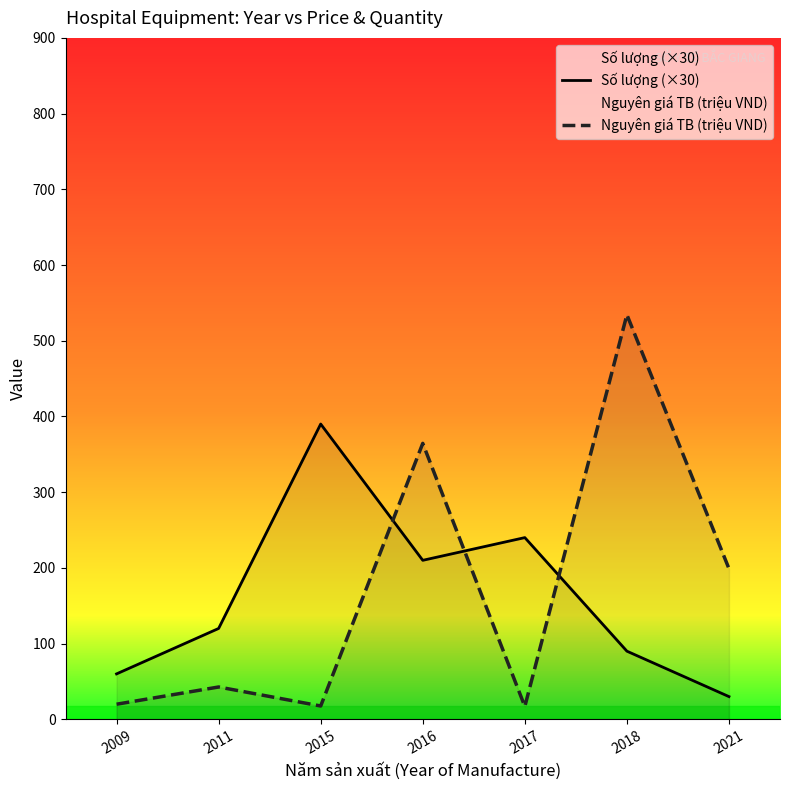

What is the difference between the second highest and minimum values in the Số lượng (×30) series?

210.0